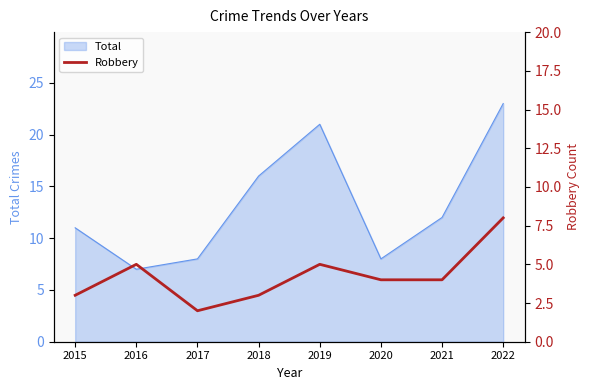

How many data points are less than 4?

3